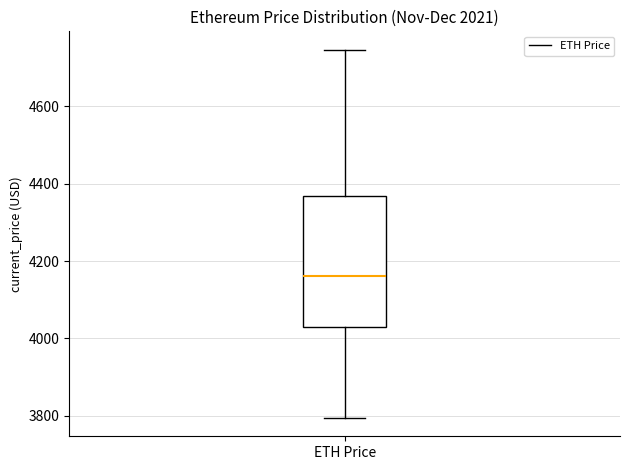

Read this box plot against the y-axis: the position of the median line, the range covered by the box, and the ends of both whiskers. The values are not printed on the chart, so give them approximately, as read against the axis.

median 4160, box 4020 to 4360, whiskers 3800 to 4740